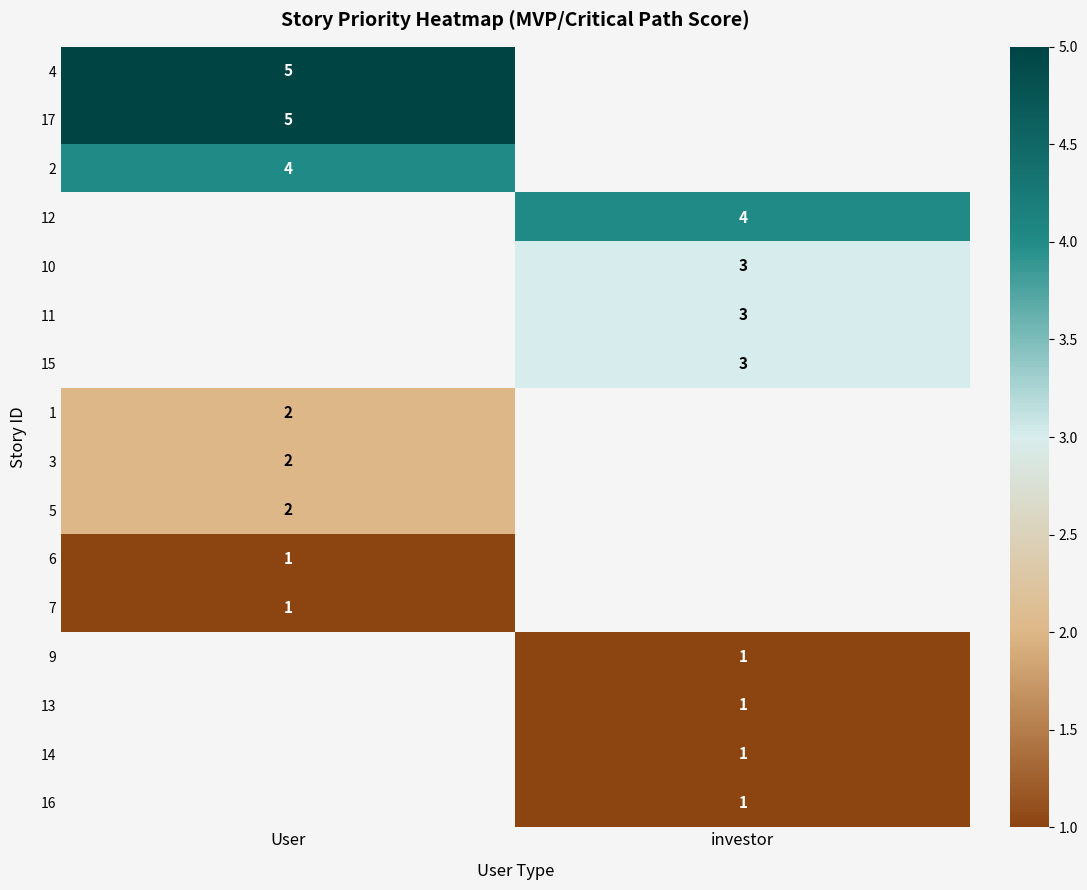

Is it true that 17 equals 8.3 at User?

False